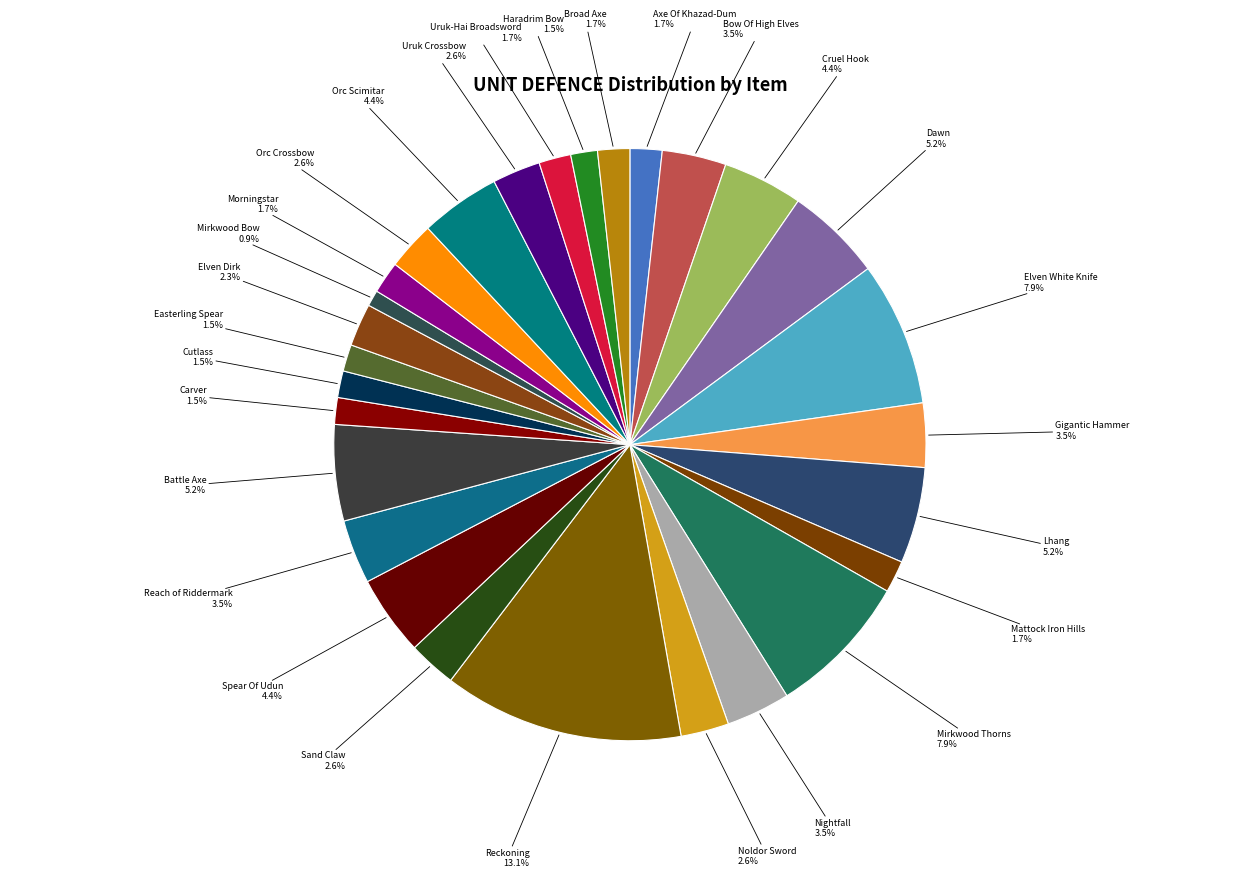

True or false: Mirkwood Thorns accounts for 1% of the total.

False